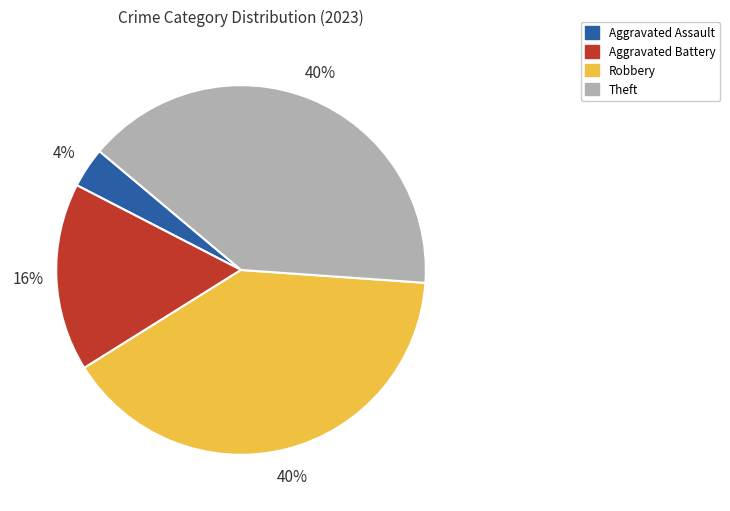

To the nearest percent, what portion does Robbery represent?

40%